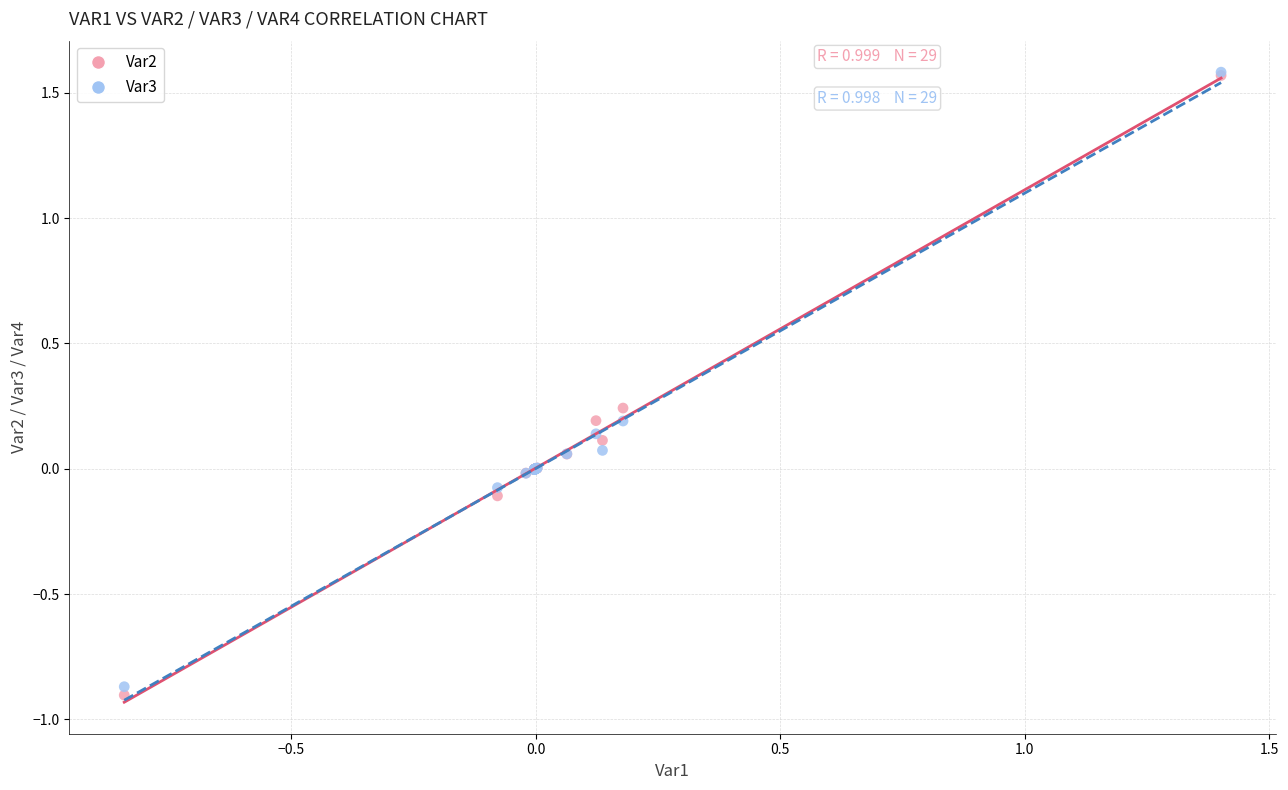

Which series reaches the minimum Y coordinate?

Var2